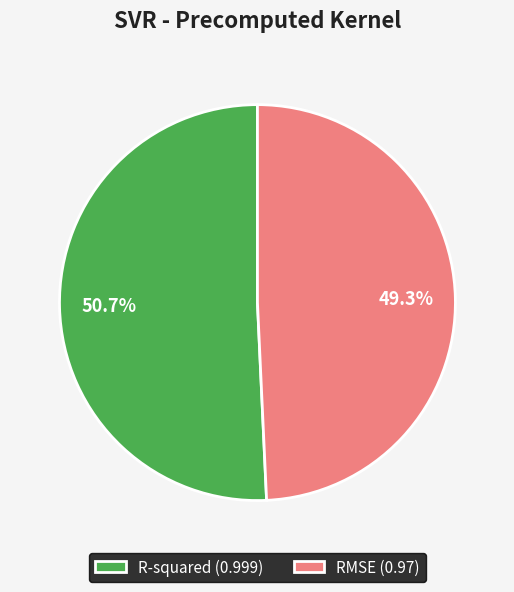

How many segments does this pie chart have?

2